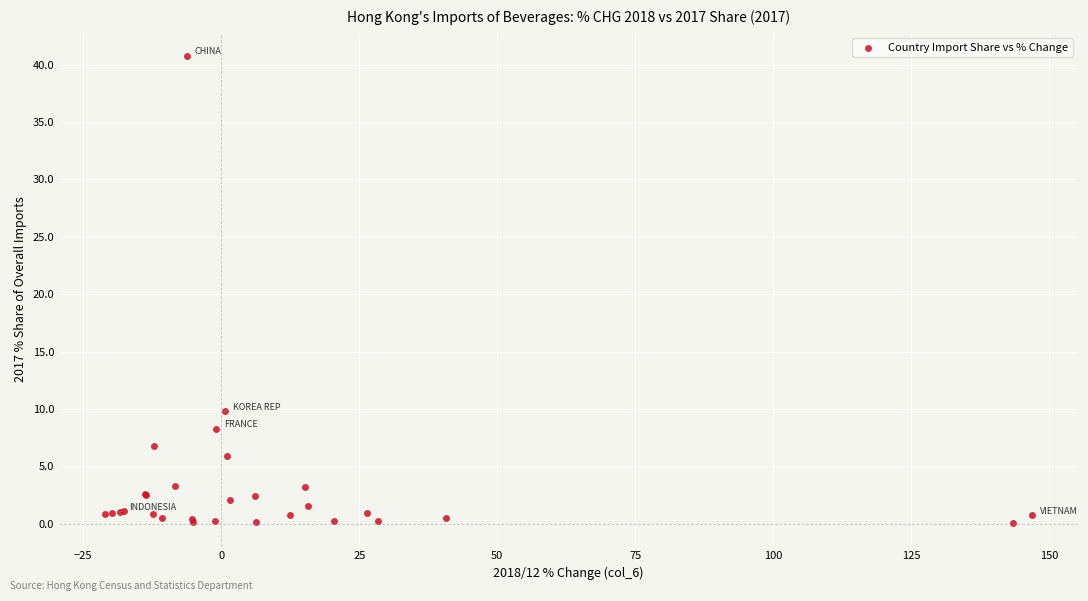

What Y value in the scatter plot is closest to 20?

9.8